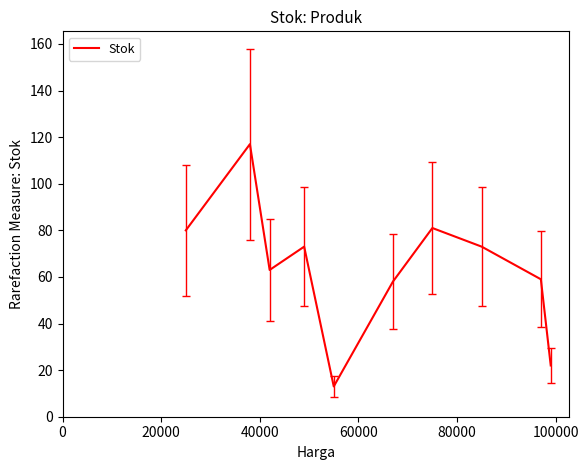

How many lines are shown in the chart?

1